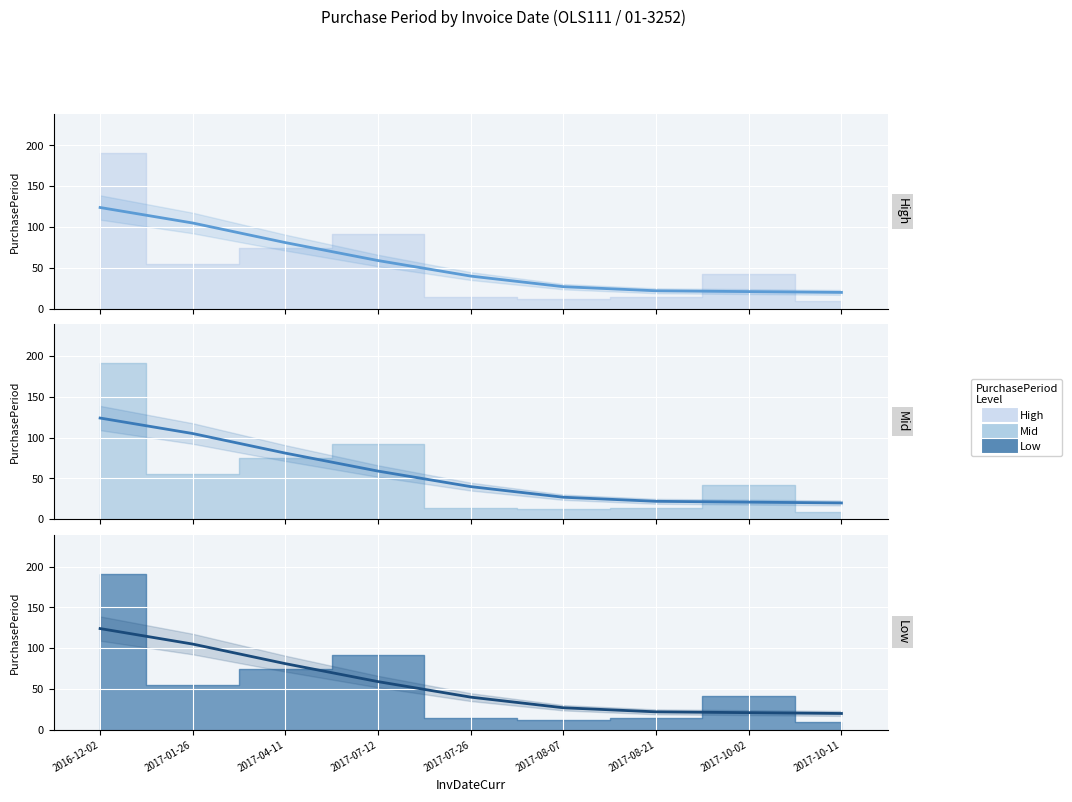

At which category does the chart reach its minimum across all series?

2017-10-11